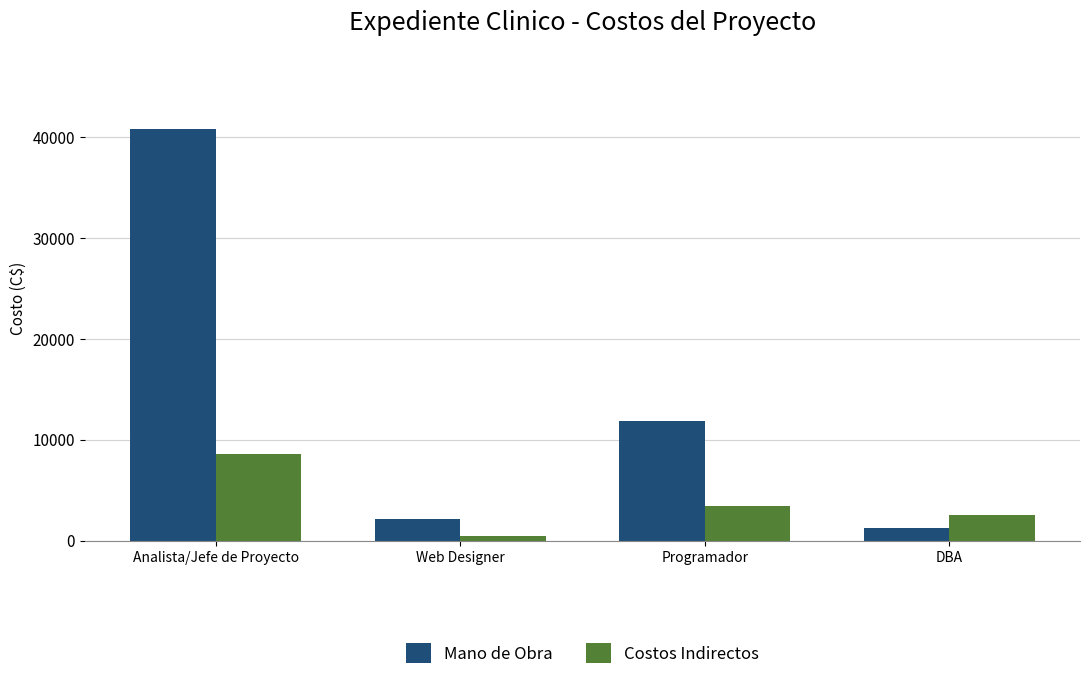

What is the difference between the second highest and second lowest values in the Mano de Obra series?

9683.7